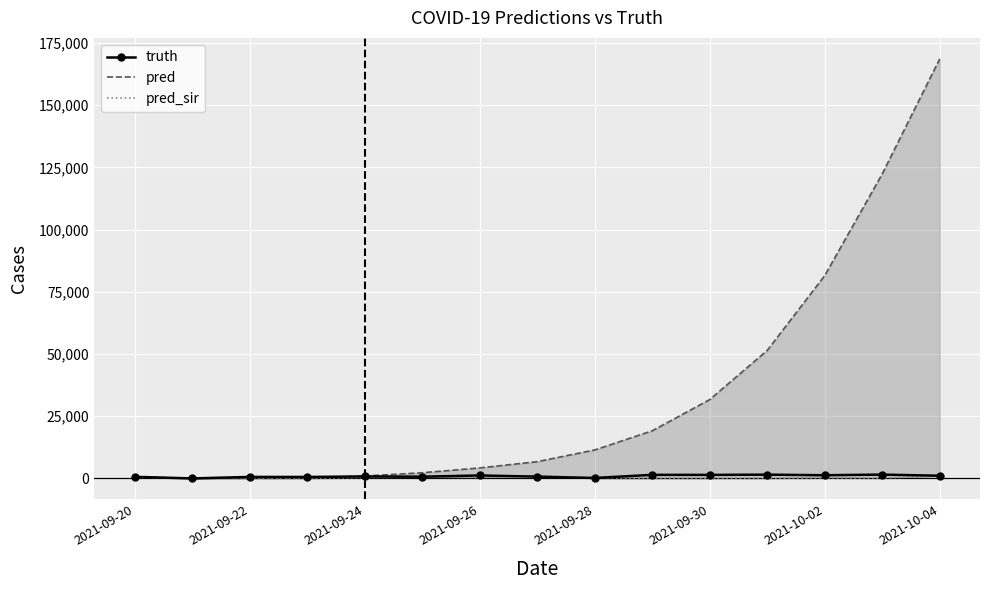

Which series ends up on top after the final intersection of pred_sir and truth?

truth